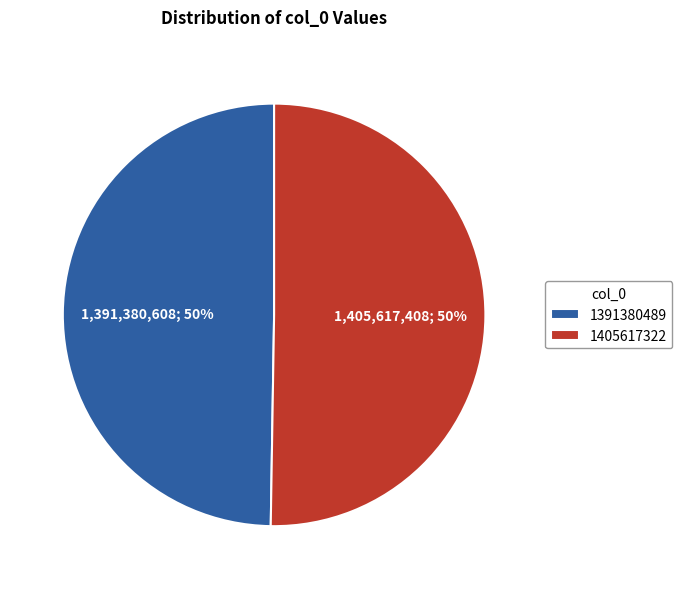

How many segments does this pie chart have?

2